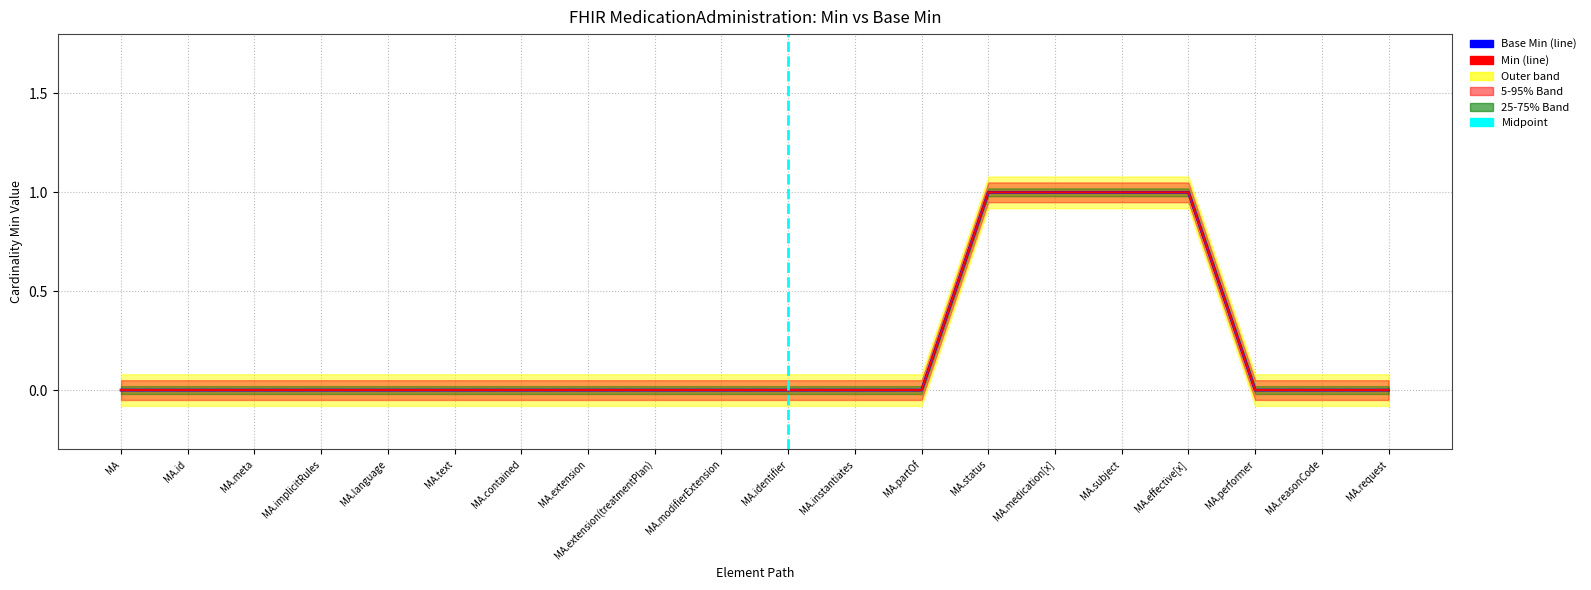

Reading left to right, list all the values displayed in this chart.

Min: 0	0	0	0	0	0	0	0	0	0	0	0	0	1	1	1	1	0	0	0
Base Min: 0	0	0	0	0	0	0	0	0	0	0	0	0	1	1	1	1	0	0	0